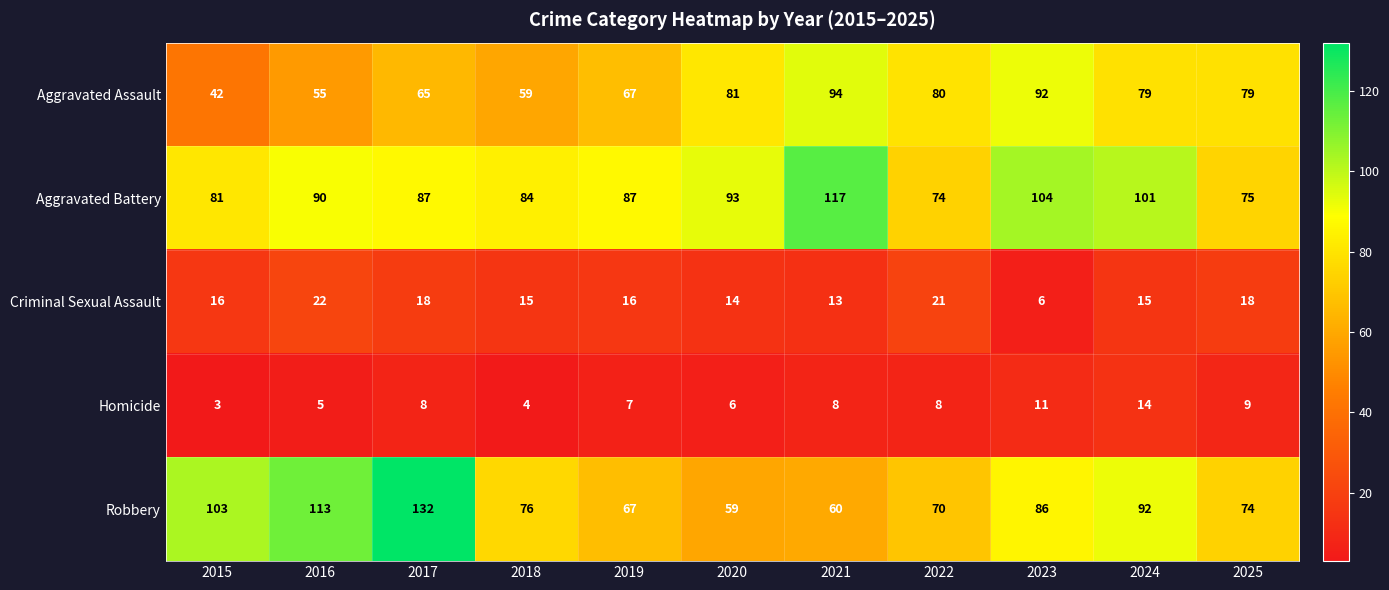

Between 2015 and 2025, which series saw the biggest shift?

Aggravated Assault